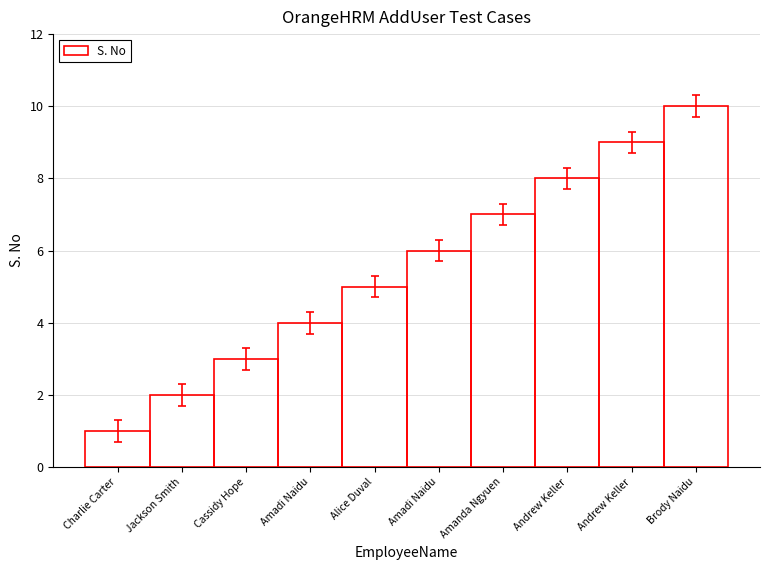

Are the bars grouped side by side (vs. stacked)?

No